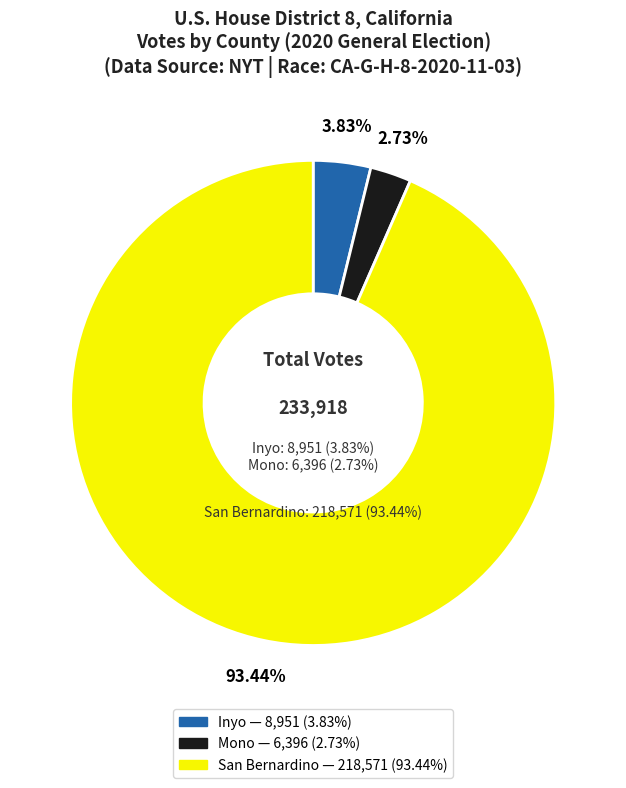

The Inyo slice represents 4% of the pie. True or false?

True